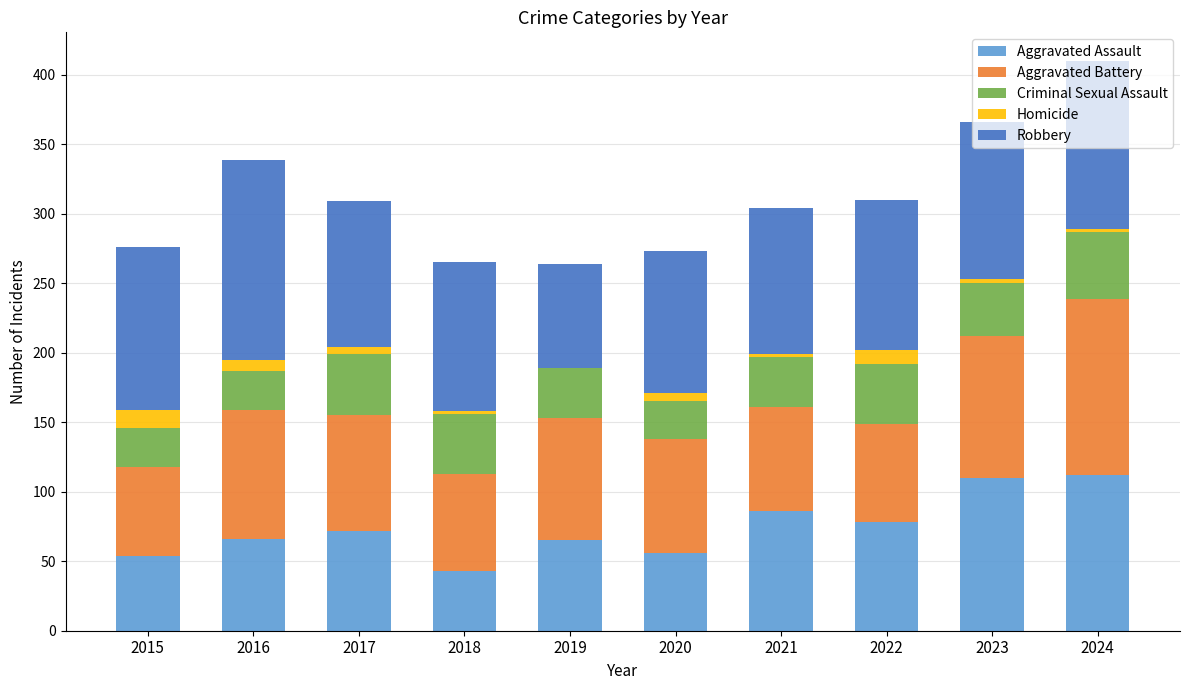

What is the highest value of the Aggravated Assault series?

112